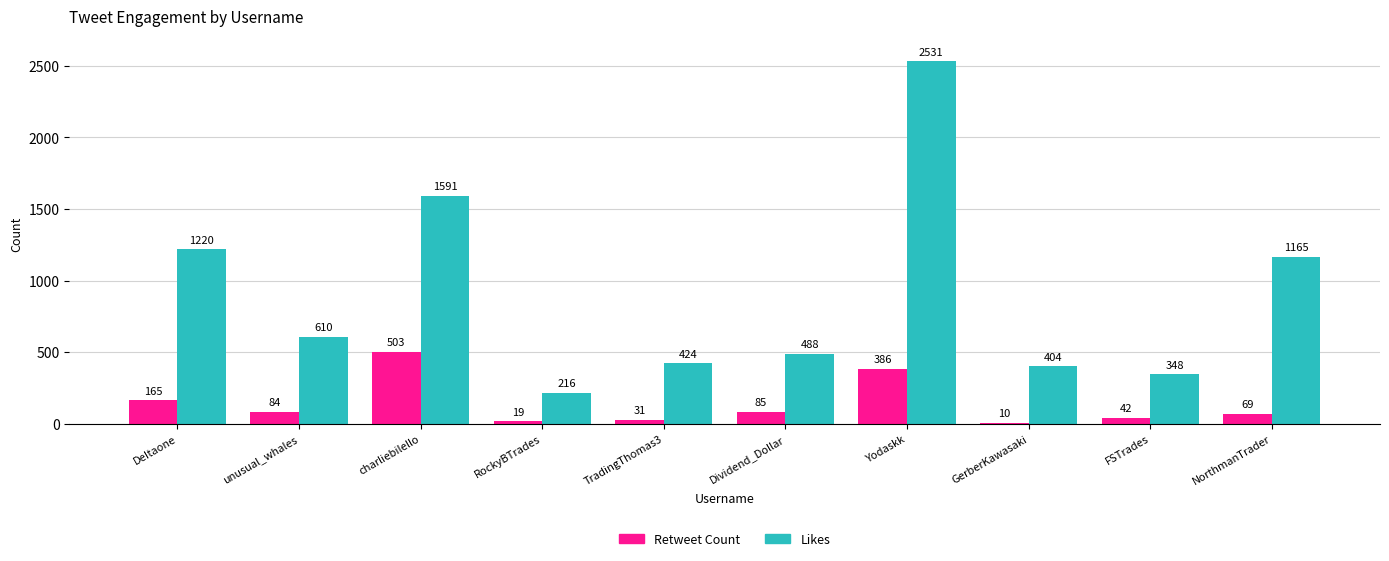

Reading left to right, what are all the values shown in this chart?

Retweet Count: 165	84	503	19	31	85	386	10	42	69
Likes: 1220	610	1591	216	424	488	2531	404	348	1165